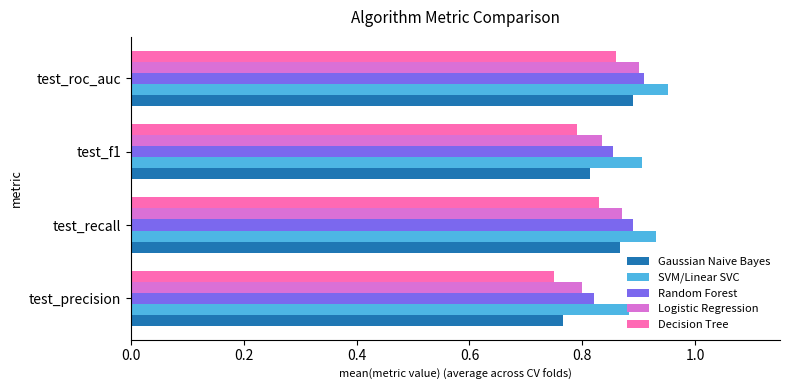

How many data points does each series have?

4